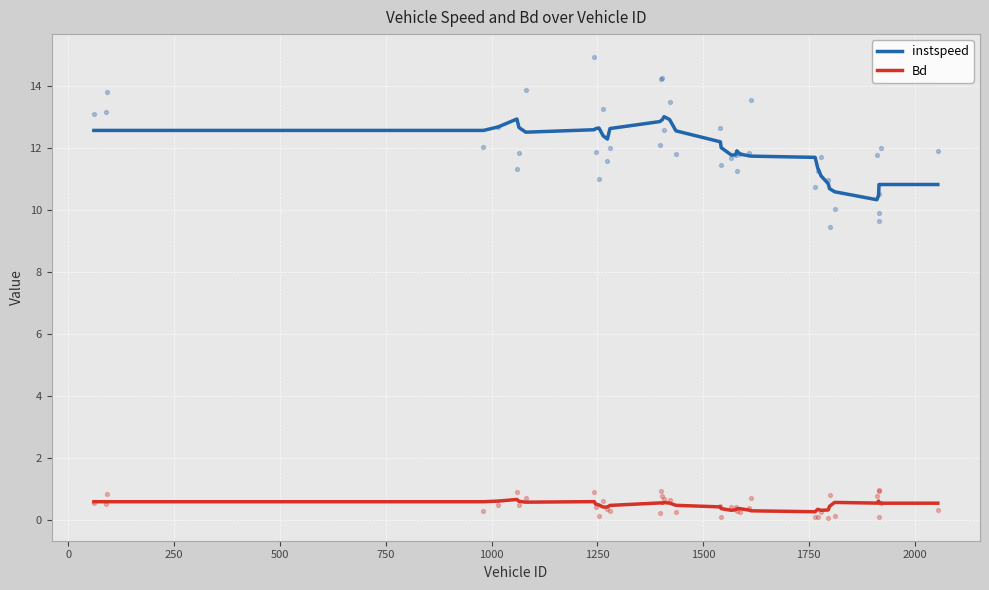

True or false: instspeed and Bd cross at least once.

False